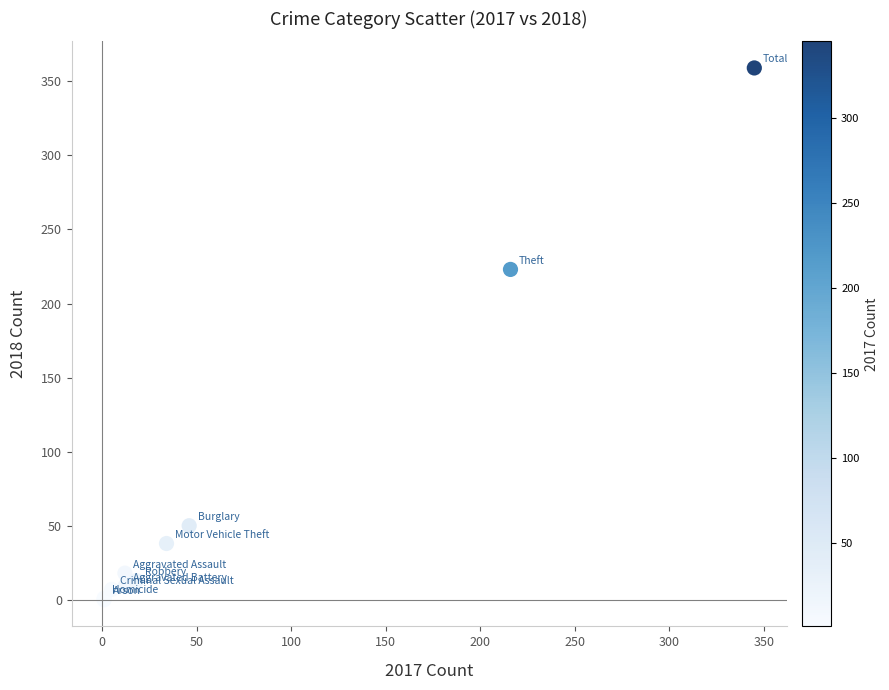

What Y value in the scatter plot is closest to 179?

223